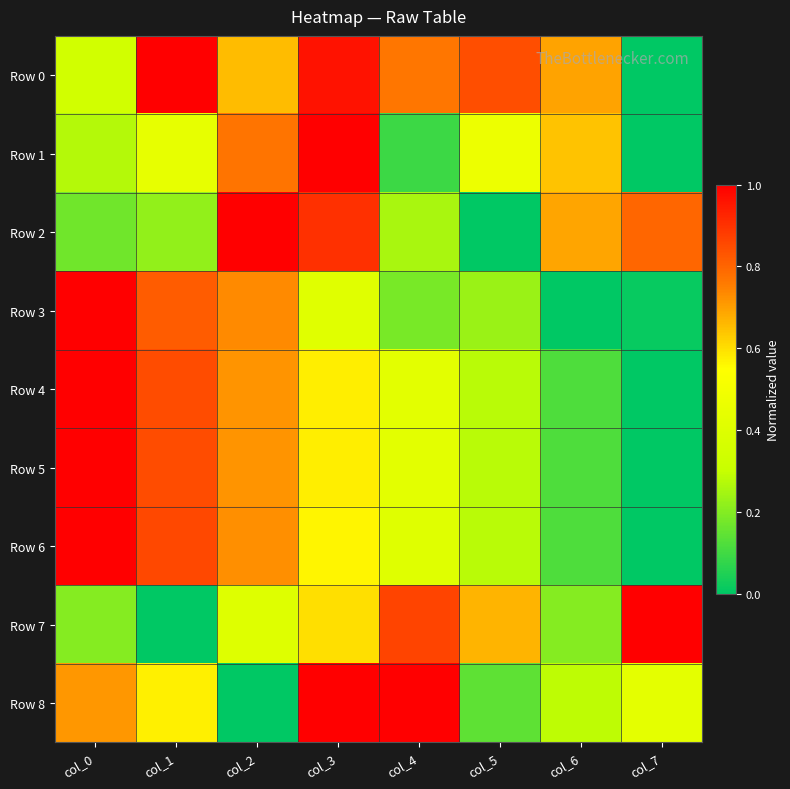

Which series has the largest total across all categories?

Row 0